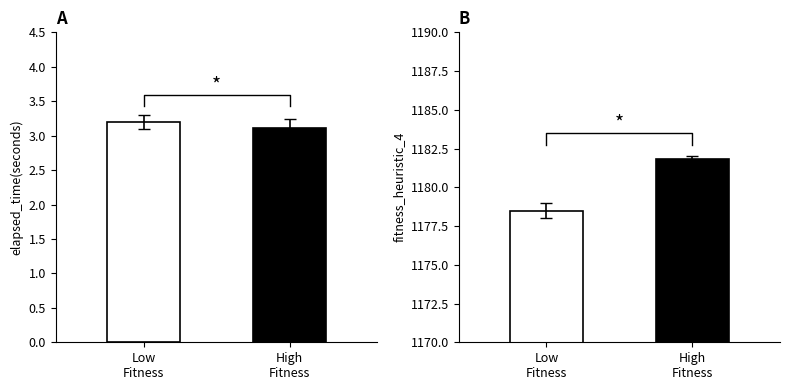

The value of elapsed_time(seconds) at 1180 is 0.8. True or false?

False